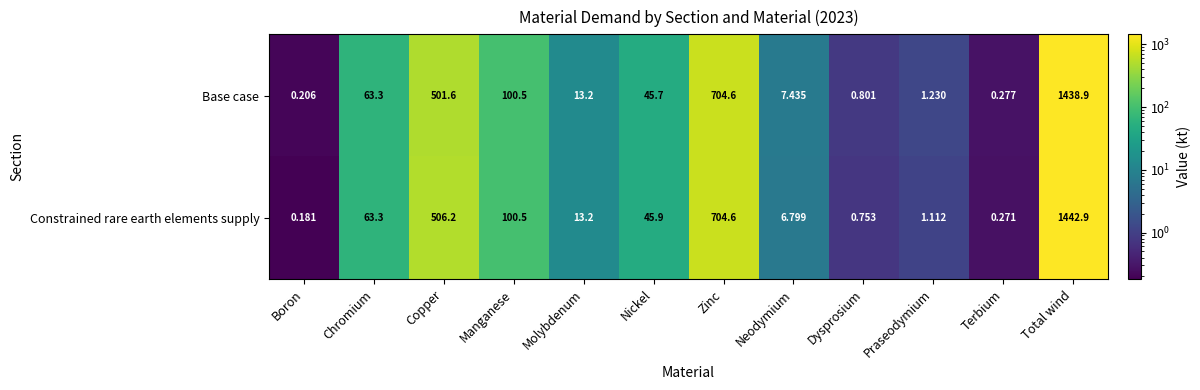

Where does the Base case series first go above 45?

Chromium